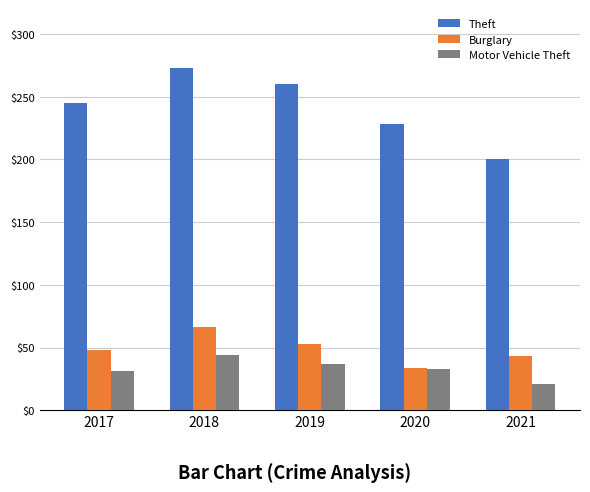

Read the Theft value at 2019, to the nearest 10.

260